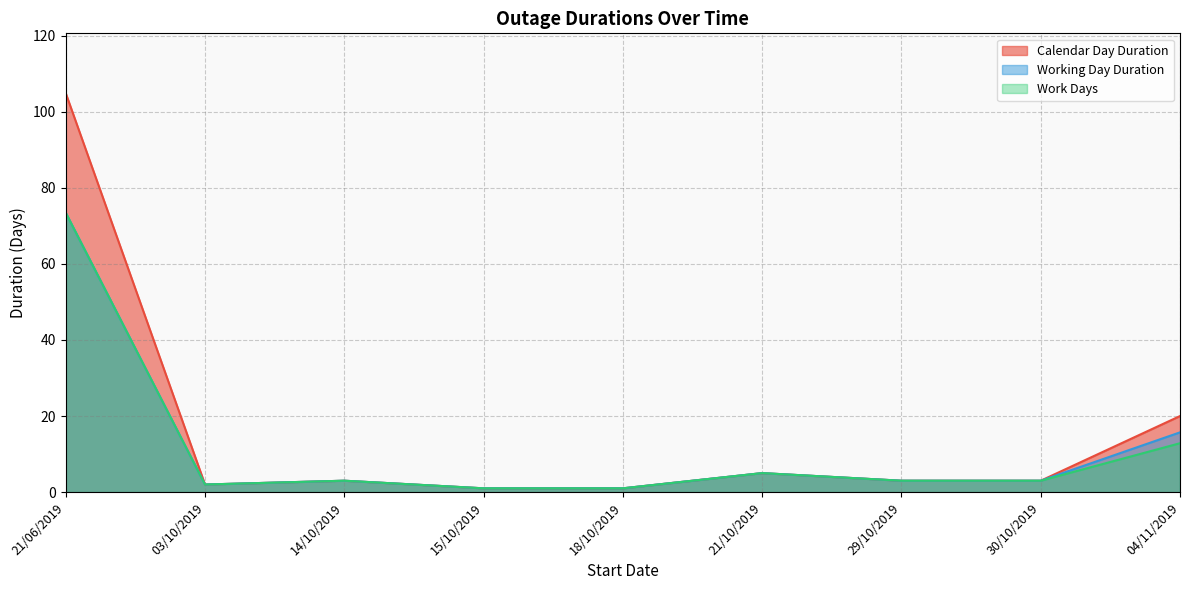

List the series in order of their peak value, highest first.

Calendar Day Duration, Working Day Duration, Work Days